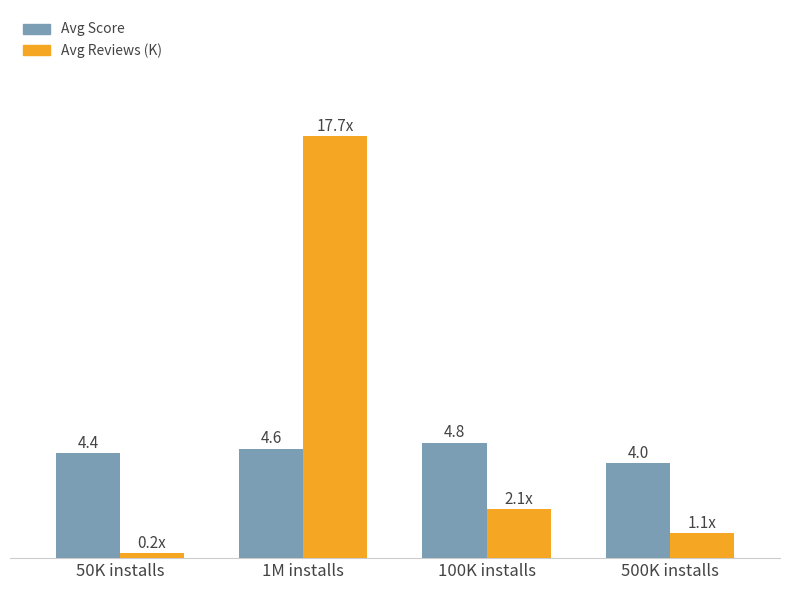

Which series has the largest total across all categories?

Avg Reviews (K)